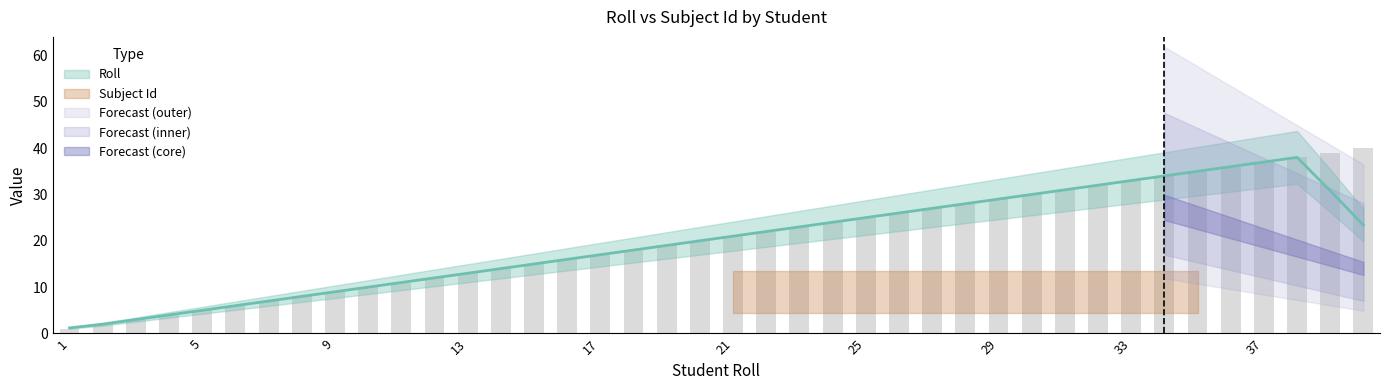

What is the change in value from 31 to 38?

+7